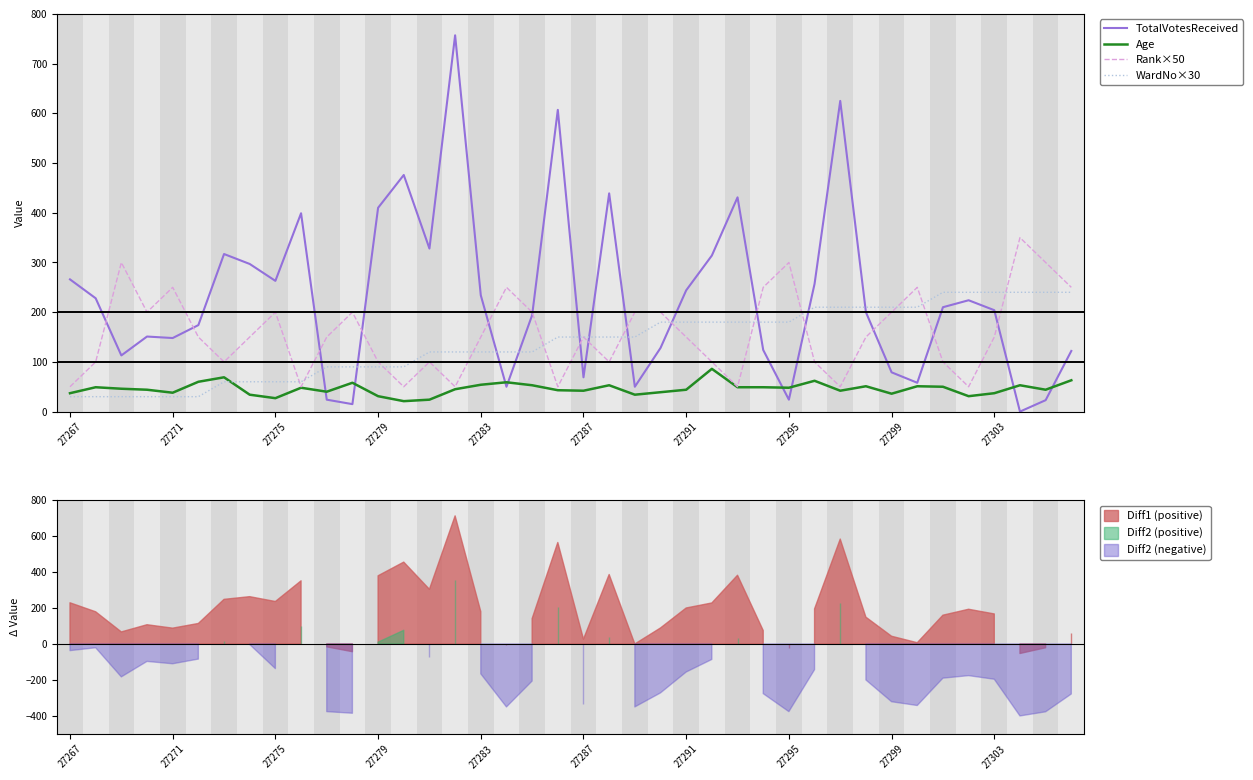

What are all the series names shown in the legend?

TotalVotesReceived, Age, Rank×50, WardNo×30